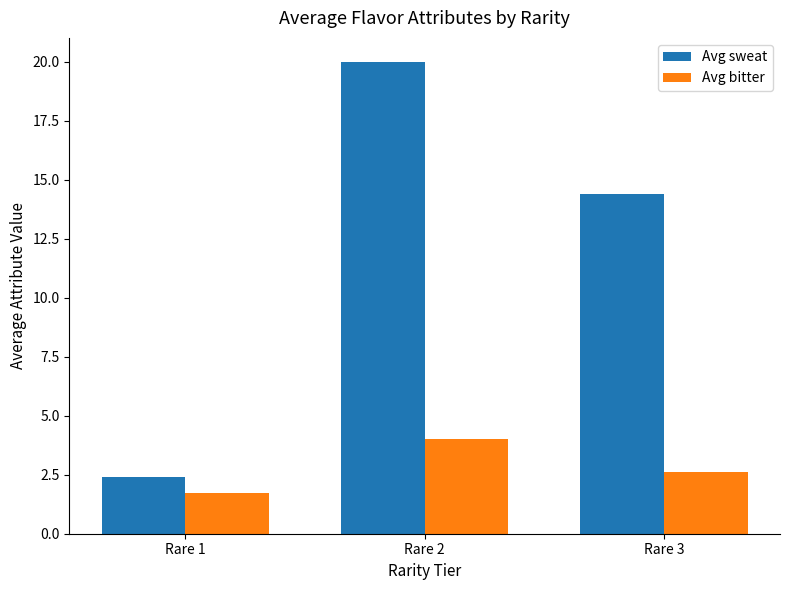

Reading left to right, extract all data points from this chart.

Avg sweat: Rare 1=2.4	Rare 2=20.0	Rare 3=14.4
Avg bitter: Rare 1=1.7	Rare 2=4.0	Rare 3=2.6